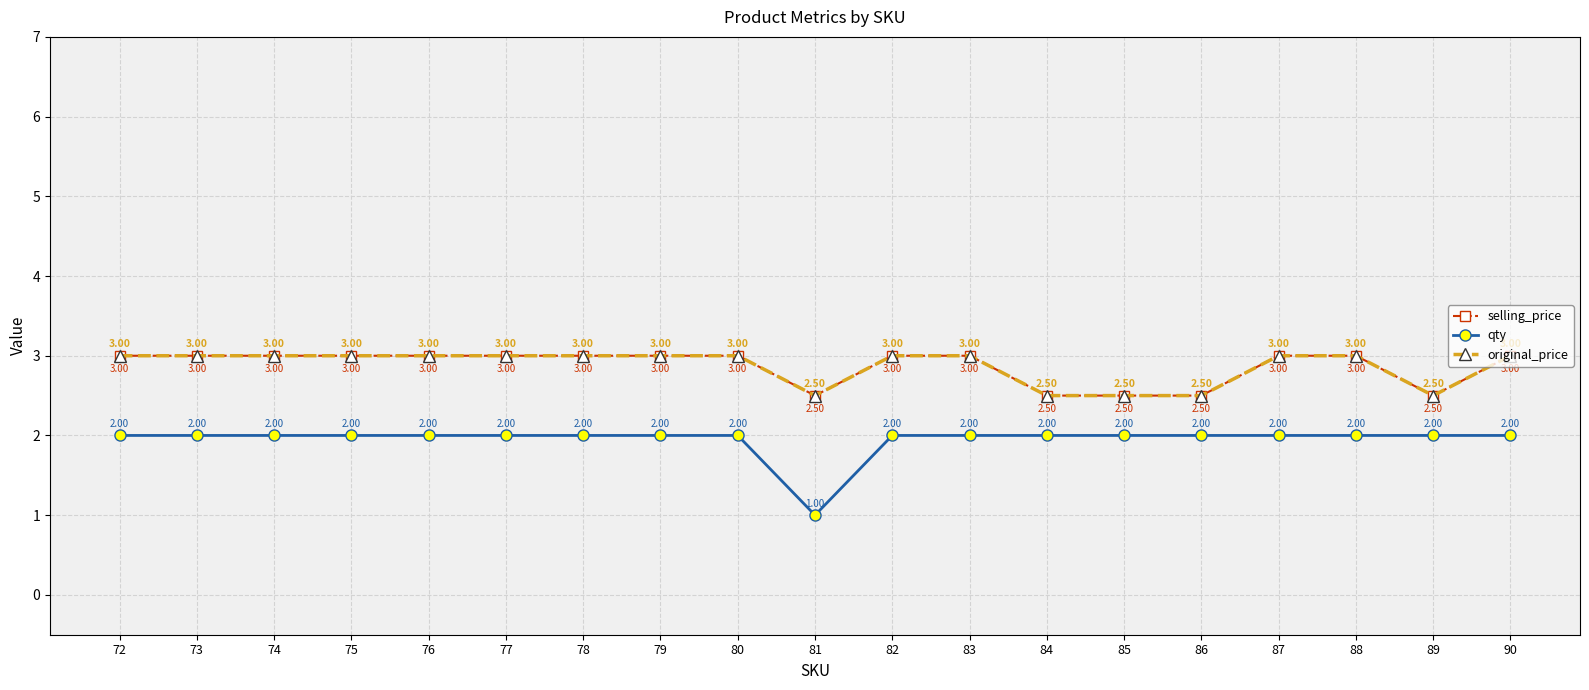

At which label does selling_price reach its minimum?

81